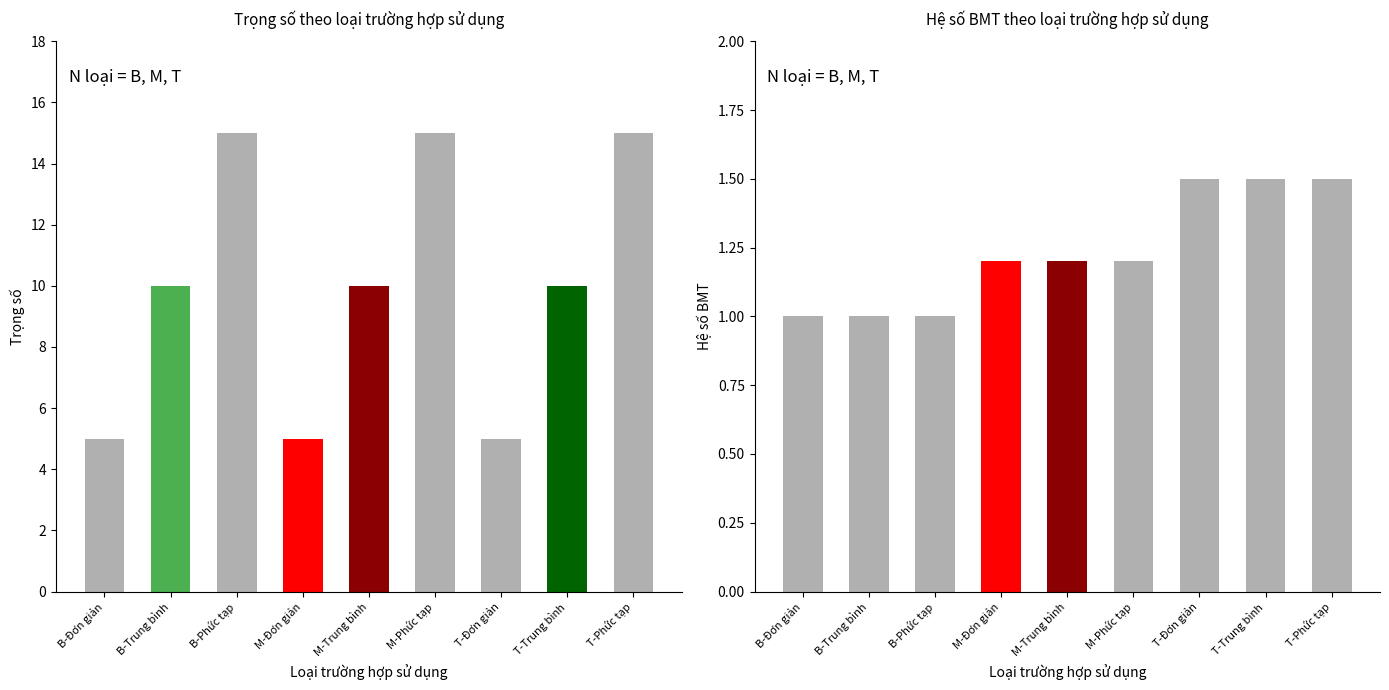

Which series has the largest range (max minus min)?

Trọng số